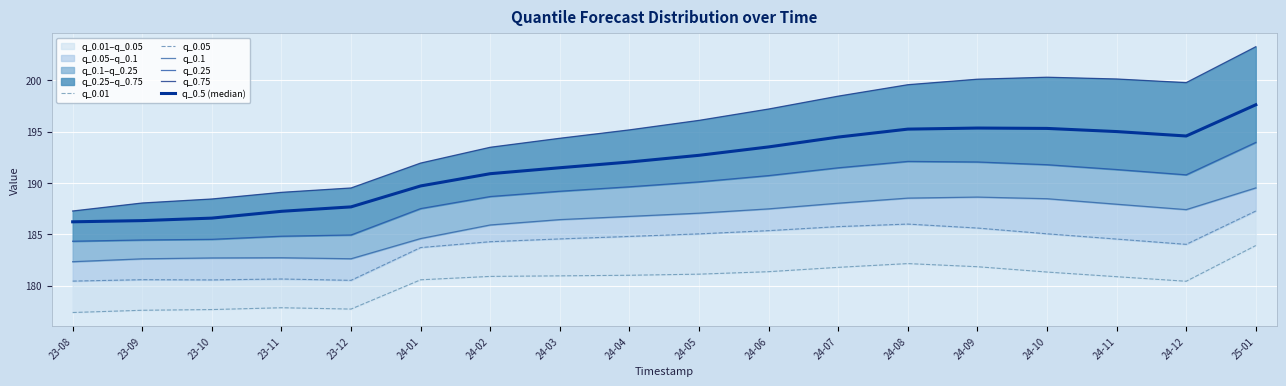

True or false: q_0.75 and q_0.5 (median) cross at least once.

False